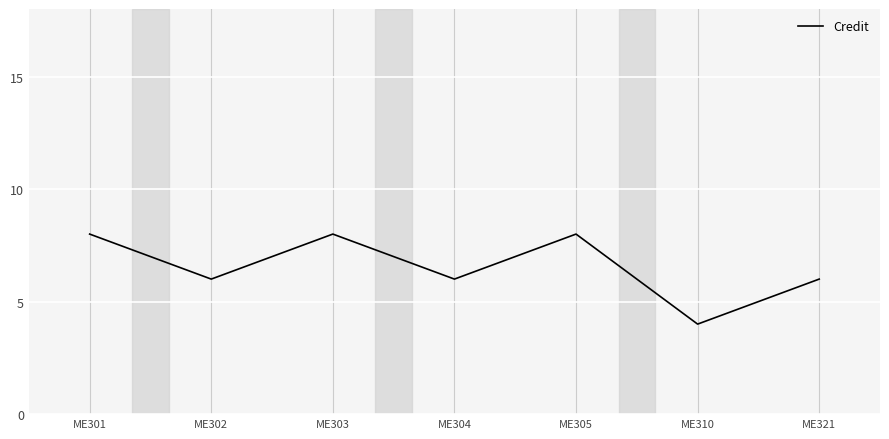

What is the change in value from ME304 to ME310?

-2